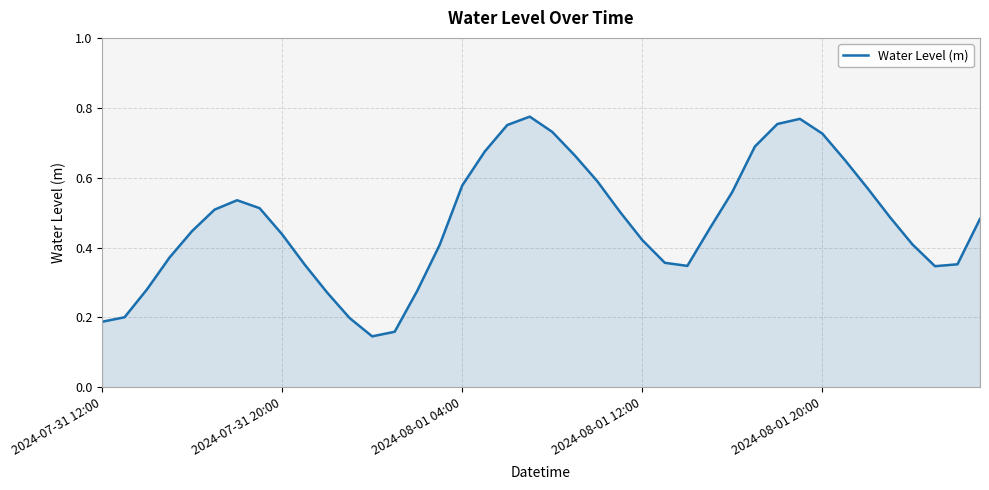

What is the difference between the maximum and second lowest values?

0.6